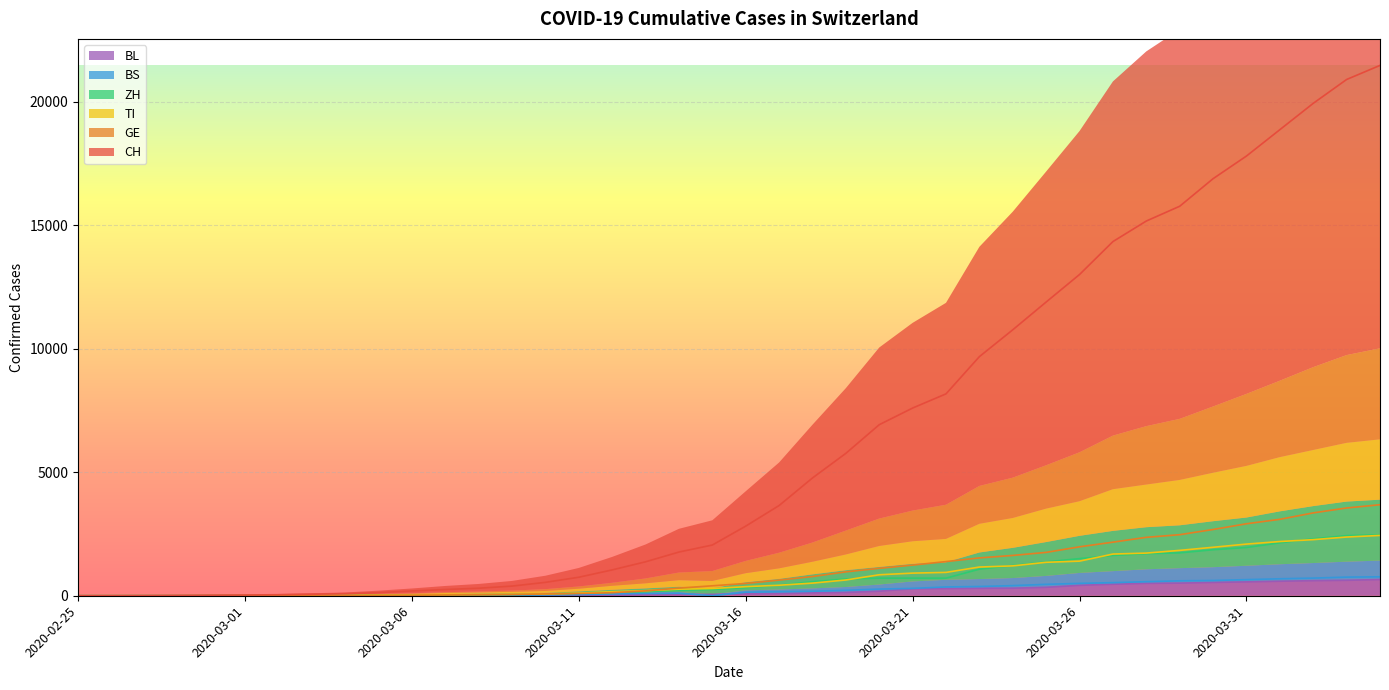

How many distinct data groups are displayed?

6